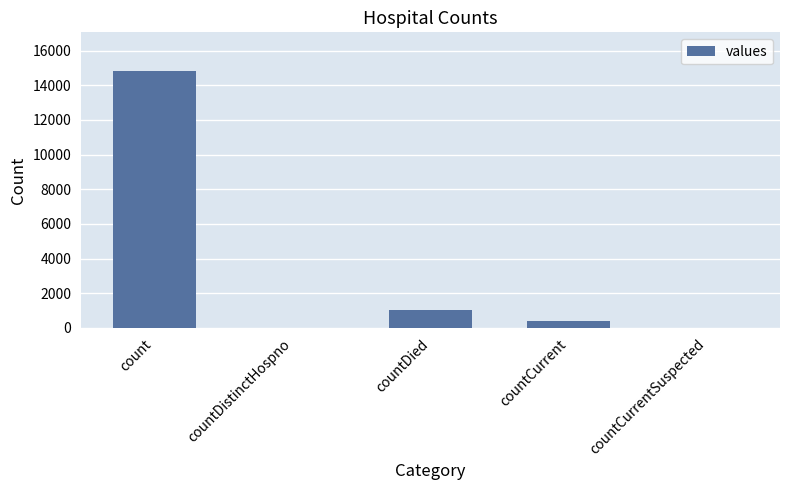

What is the sum of all values?

16269